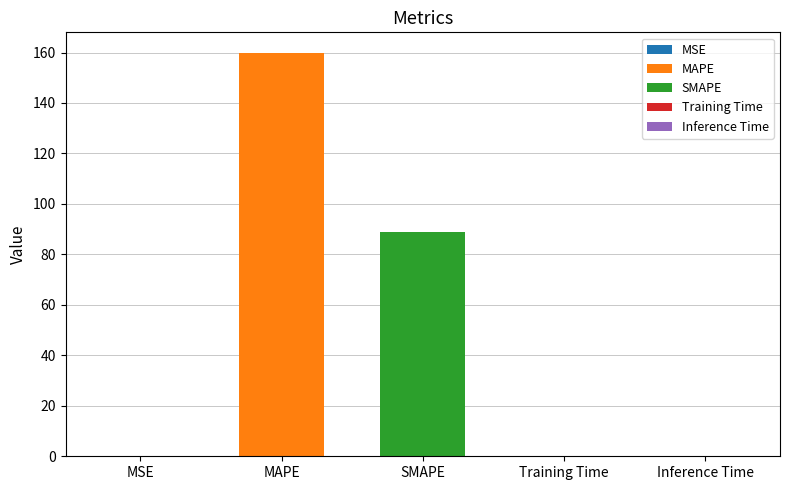

What is the greatest value displayed?

160.0